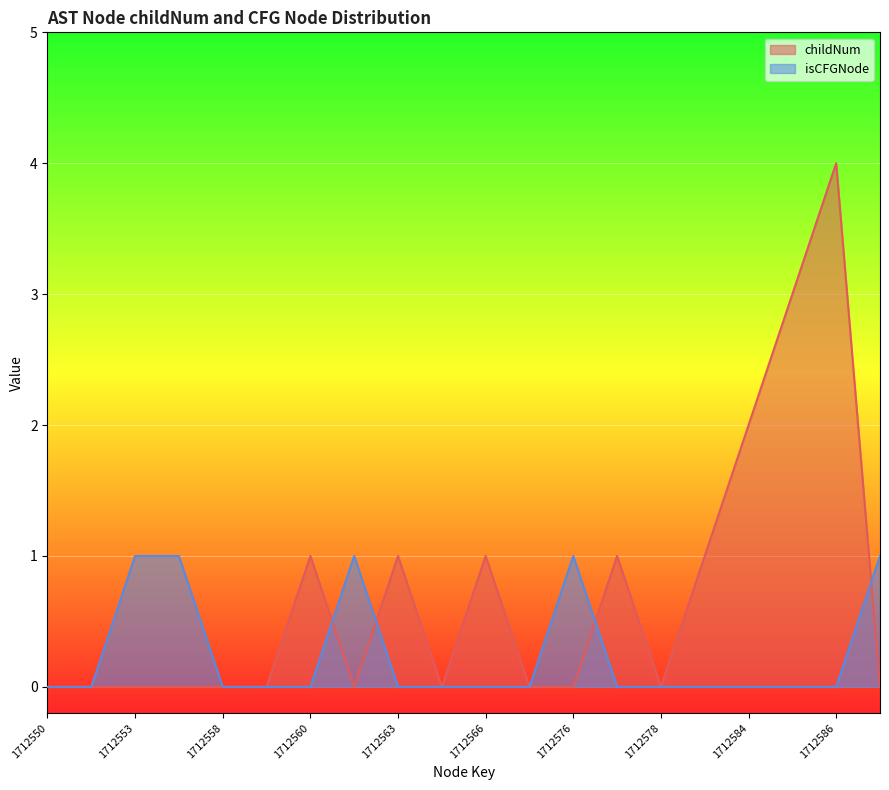

The isCFGNode_count series shows -1 at 1712566. True or false?

False